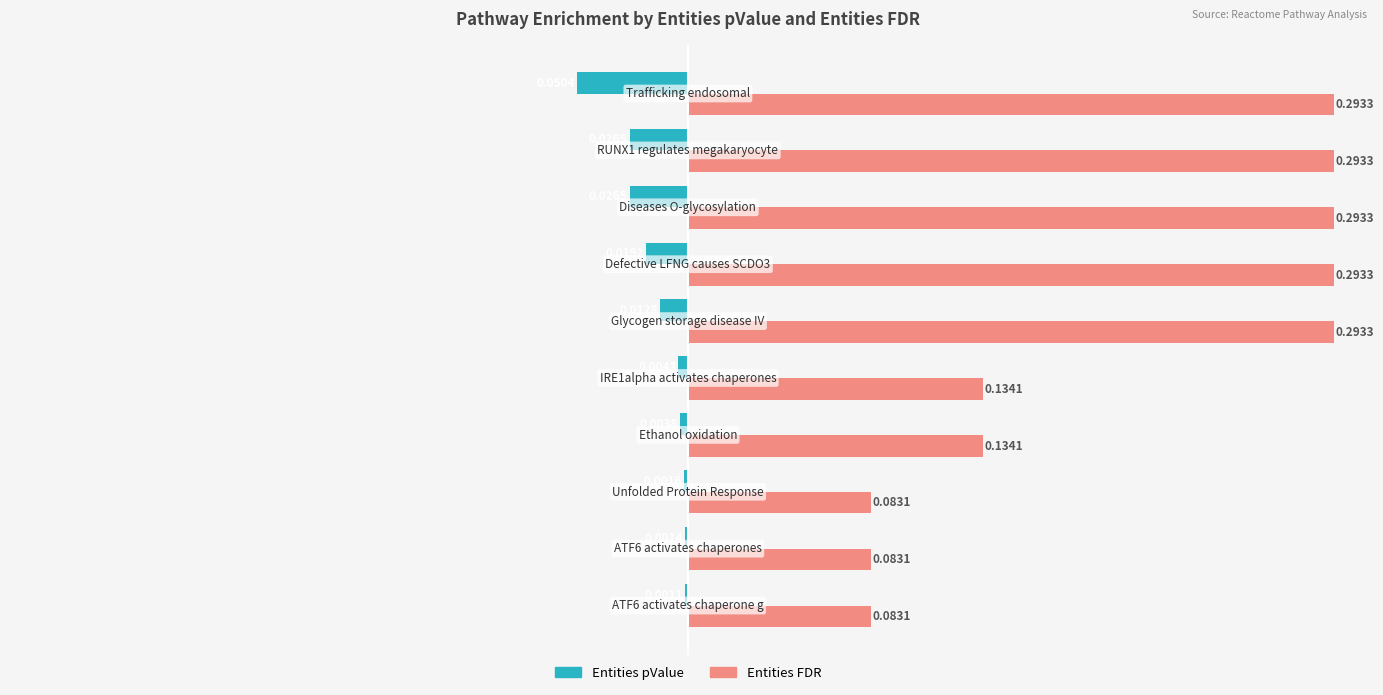

Which series has the largest range (max minus min)?

Entities FDR